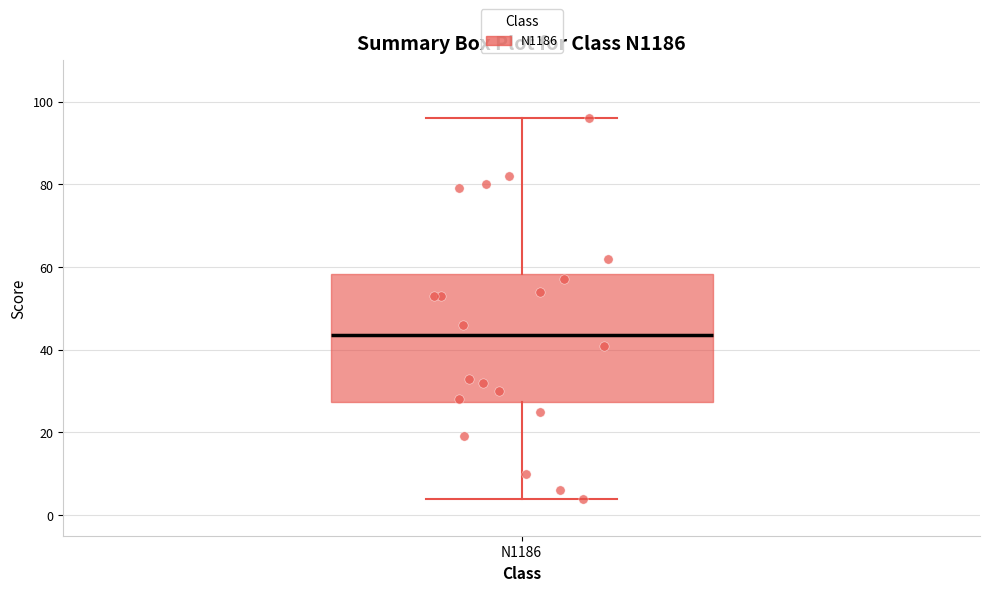

Where is the lower edge of the box for N1186 on the y-axis? The values are not printed on the chart, so give them approximately, as read against the axis.

28